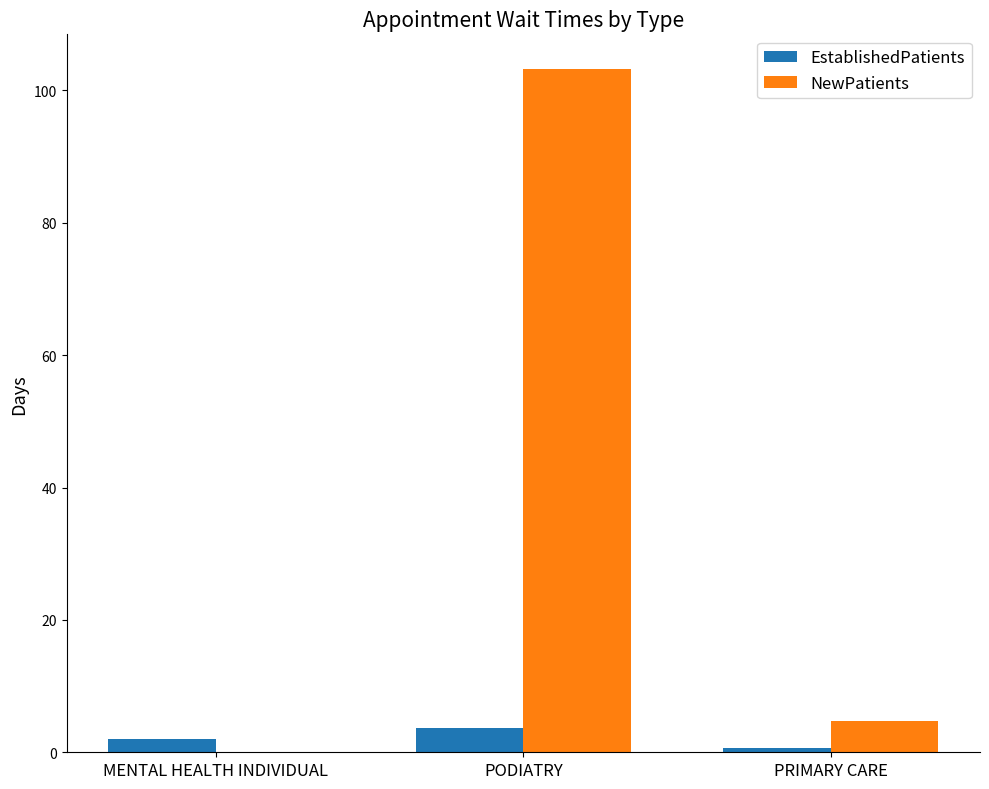

What is the sum of the NewPatients values at MENTAL HEALTH INDIVIDUAL and PRIMARY CARE?

4.8